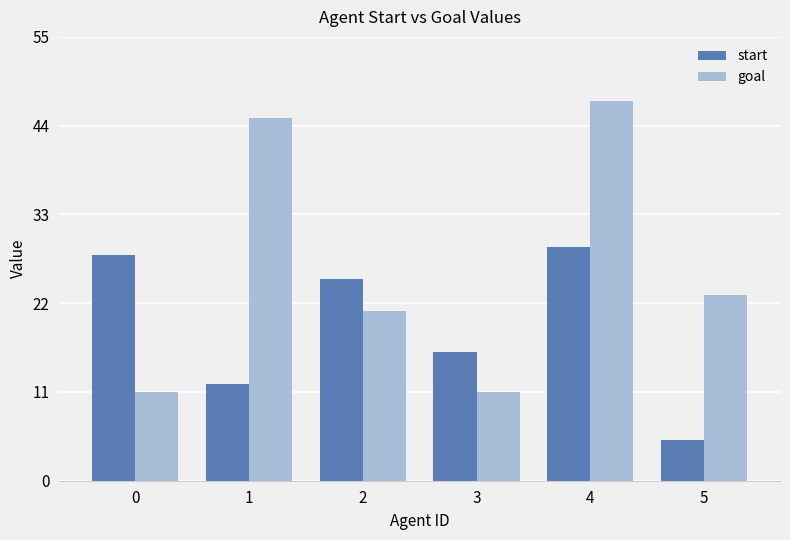

Reading left to right, extract all data points from this chart.

start: 0=28	1=12	2=25	3=16	4=29	5=5
goal: 0=11	1=45	2=21	3=11	4=47	5=23